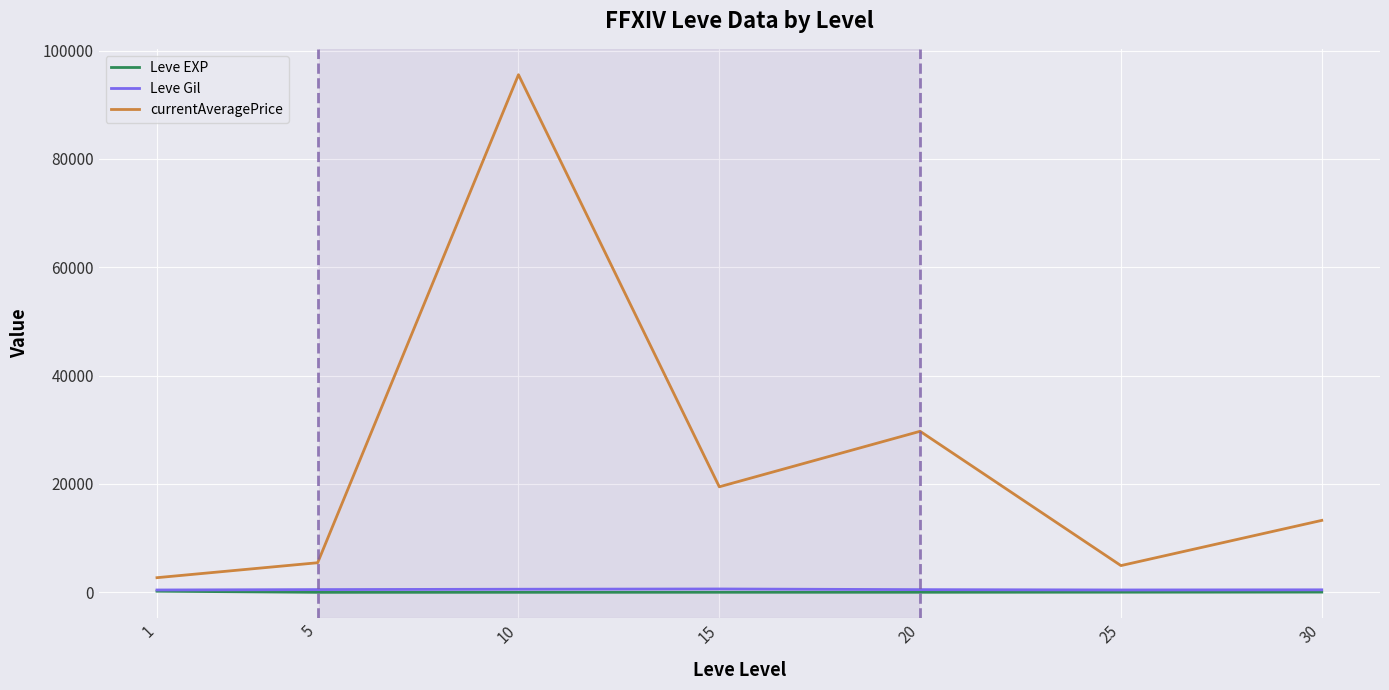

Which series has the largest total across all categories?

currentAveragePrice